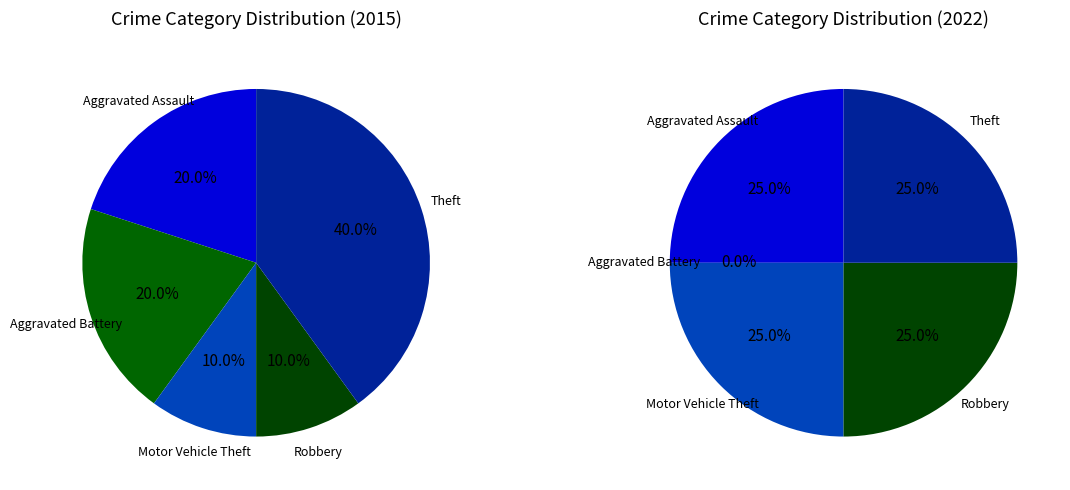

To the nearest percent, what is the difference between the Theft and Aggravated Assault slice percentages?

20%